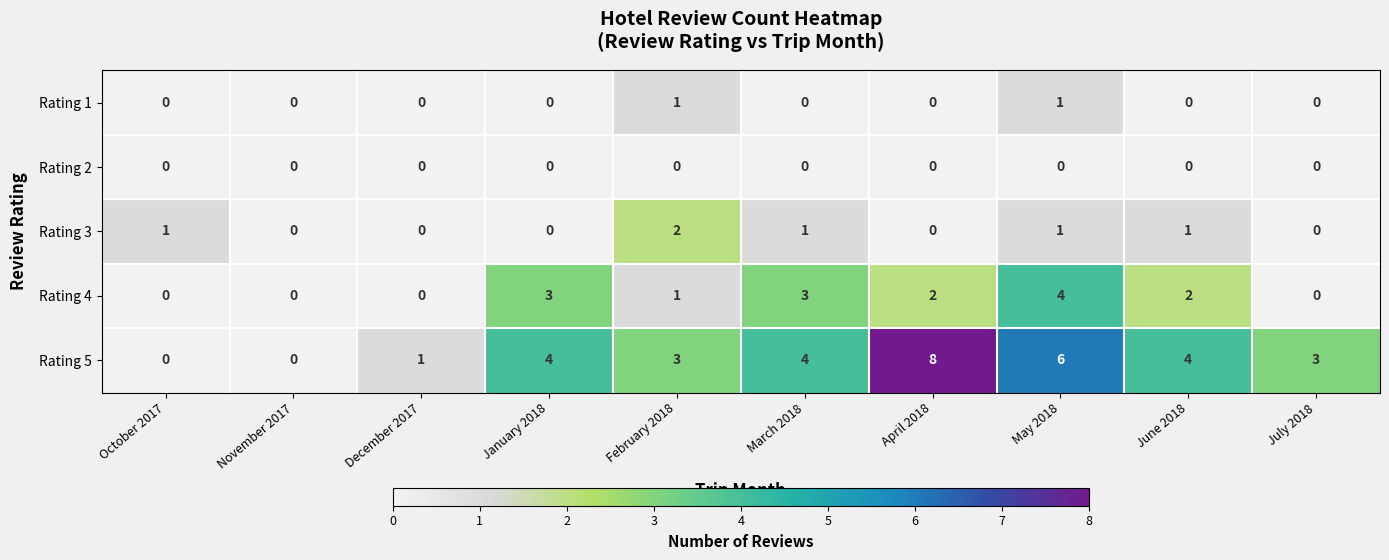

What is the difference between the maximum and minimum values in the Rating 4 series?

4